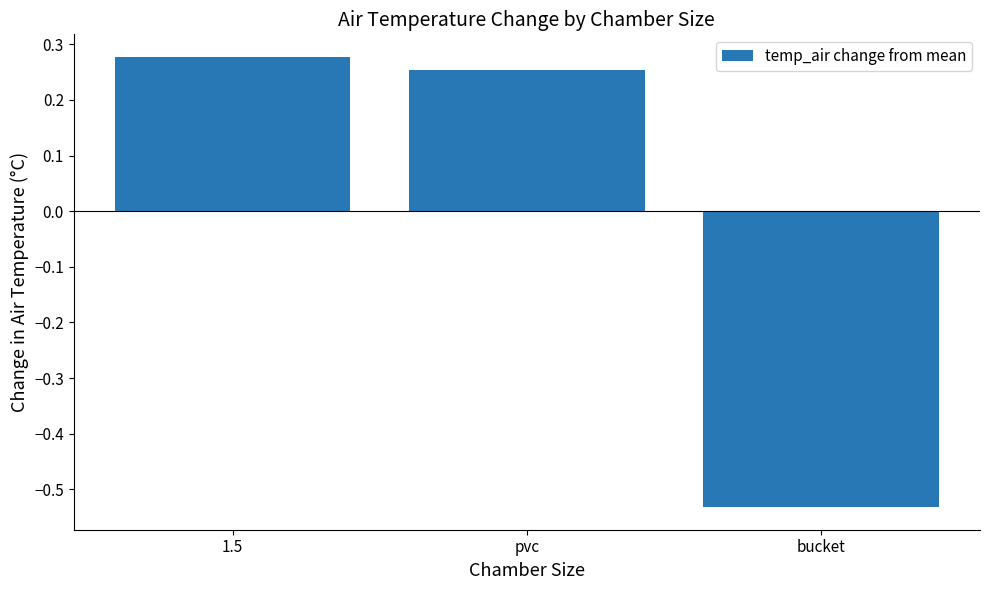

What is the label of the 3rd bar from the left?

bucket